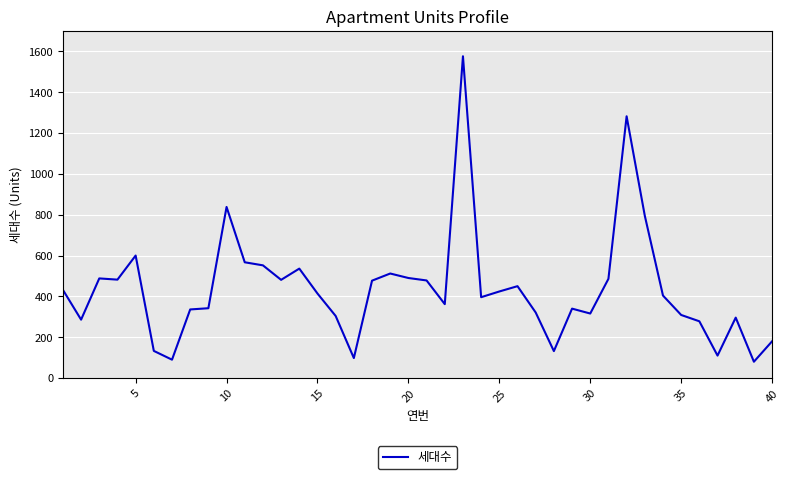

What is the smallest value displayed?

80